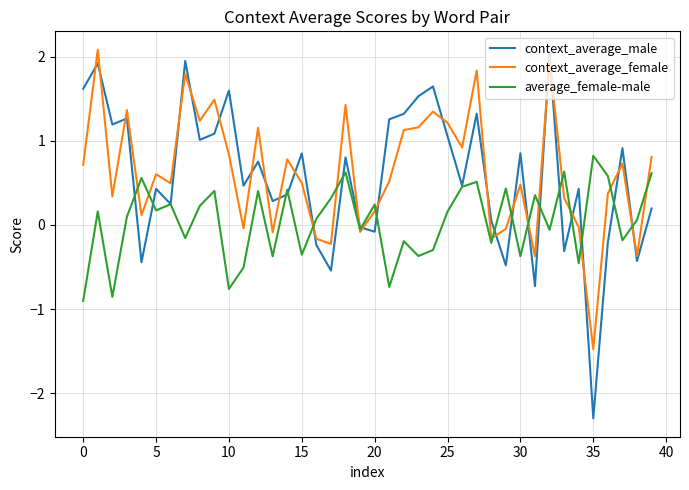

Which series has the widest spread of values?

context_average_male